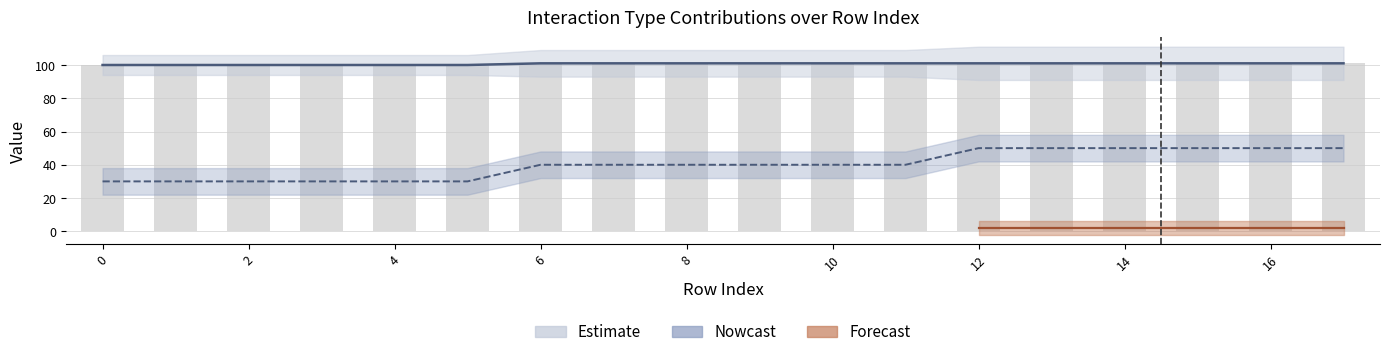

Are the bars horizontal?

No